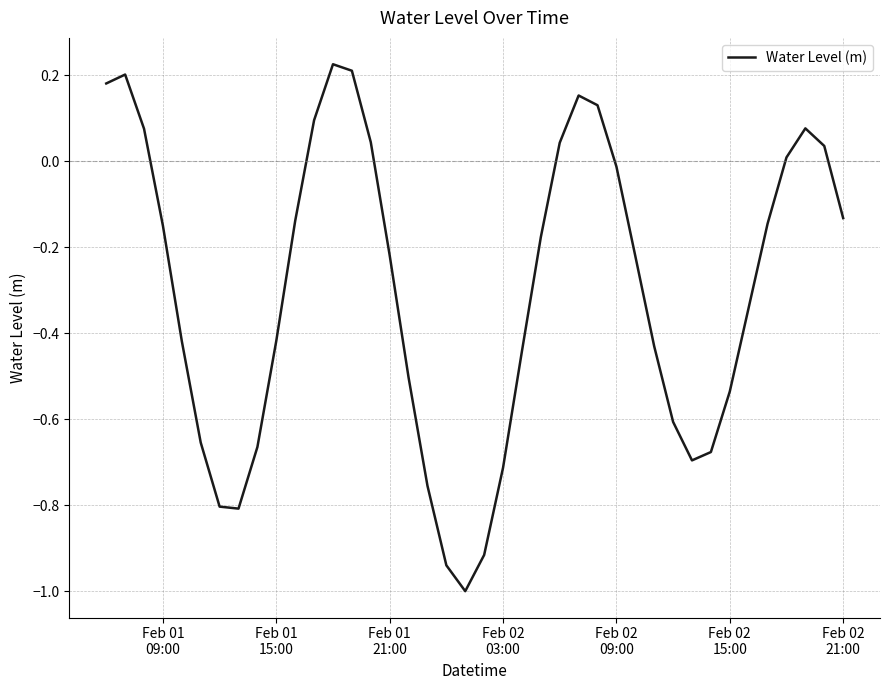

What is the difference between the maximum and minimum values?

1.2